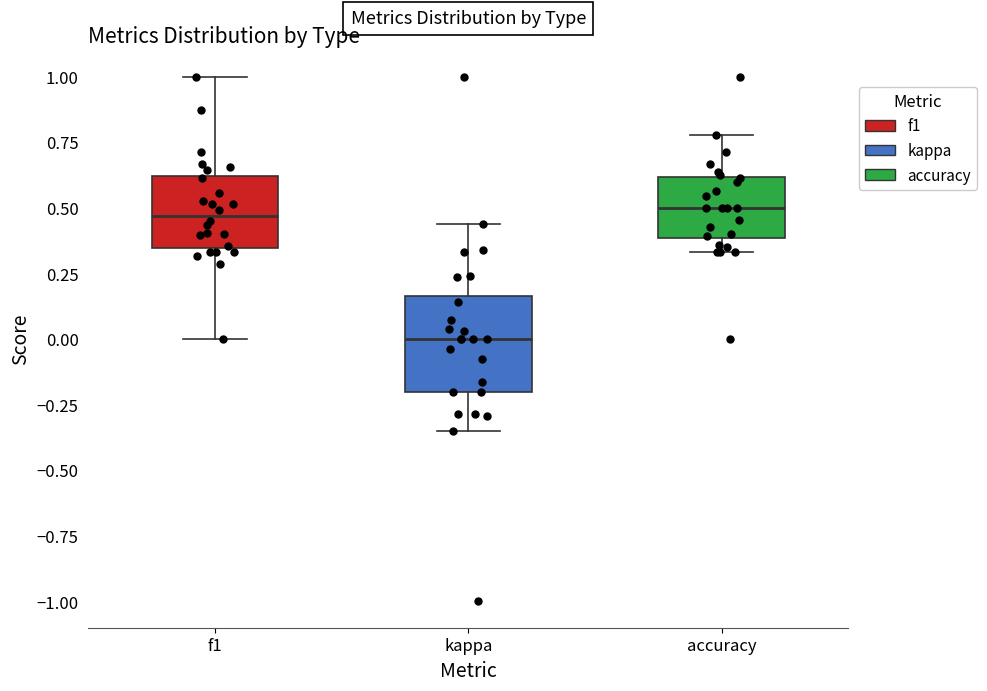

Where does the median line of the box for accuracy sit on the y-axis? The values are not printed on the chart, so give them approximately, as read against the axis.

0.50